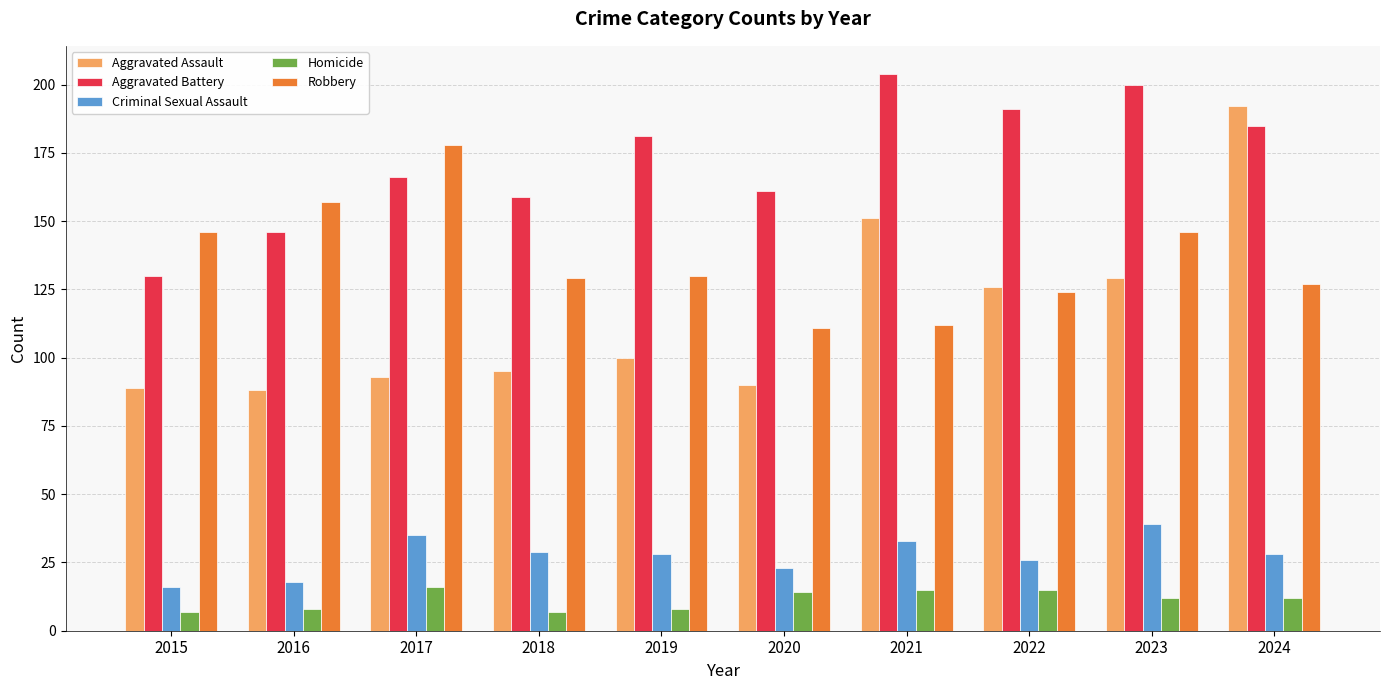

Reading left to right, what are all the values shown in this chart?

Aggravated Assault: 89	88	93	95	100	90	151	126	129	192
Aggravated Battery: 130	146	166	159	181	161	204	191	200	185
Criminal Sexual Assault: 16	18	35	29	28	23	33	26	39	28
Homicide: 7	8	16	7	8	14	15	15	12	12
Robbery: 146	157	178	129	130	111	112	124	146	127